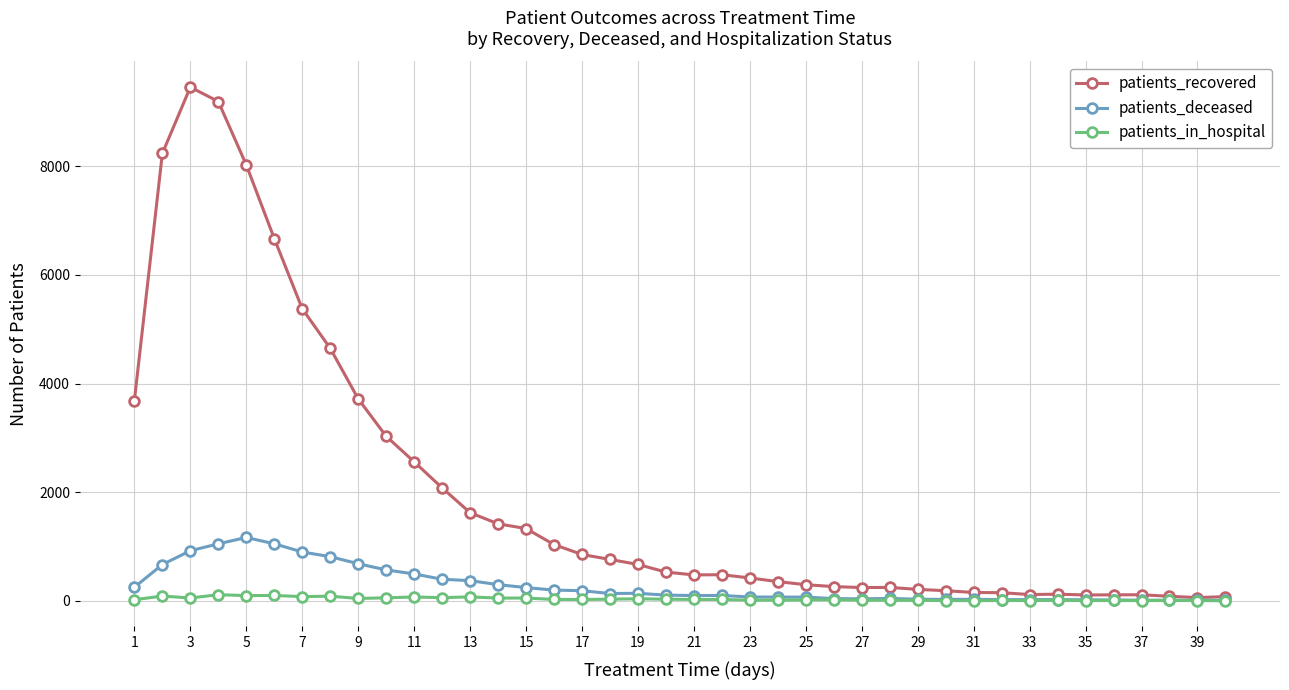

Which series has the largest range (max minus min)?

patients_recovered